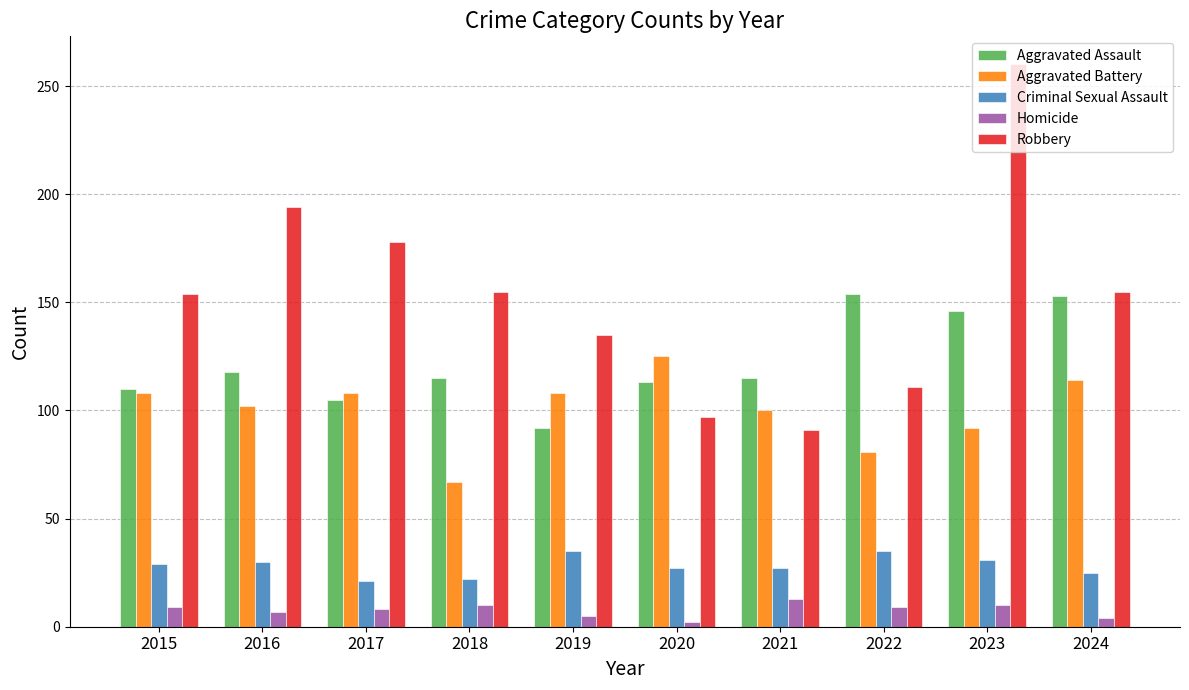

What is the value of the Aggravated Battery bar at the 2nd from the left?

102